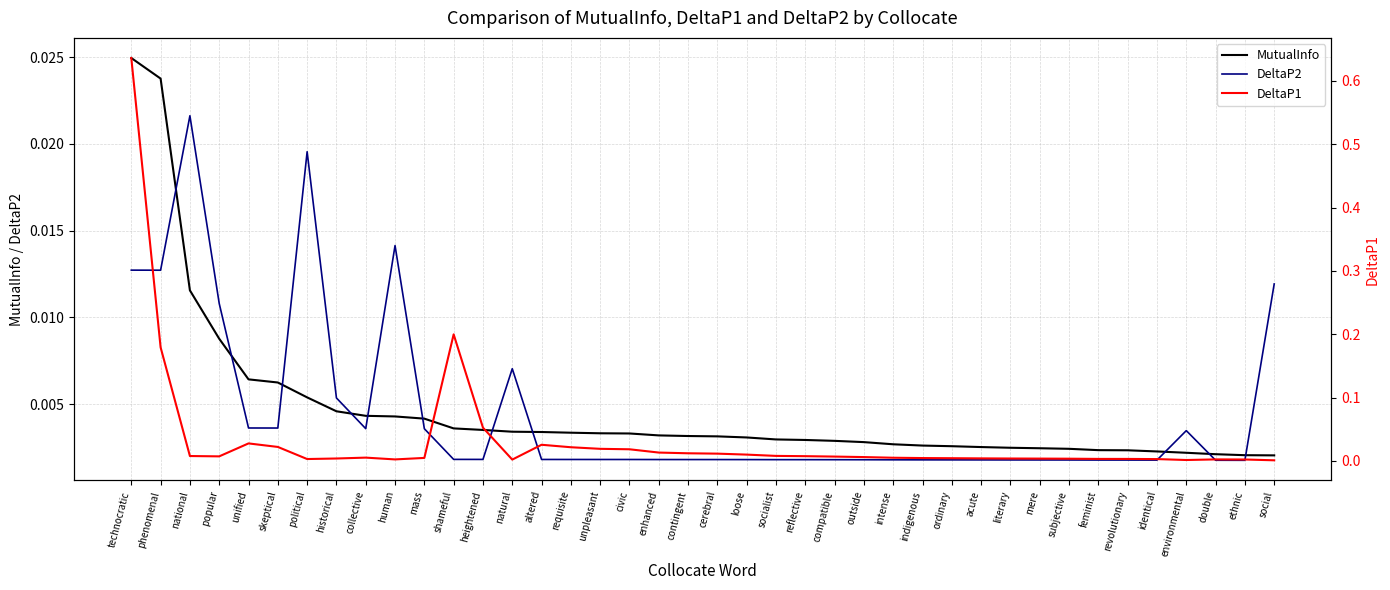

Between unpleasant and human, which is larger?

human